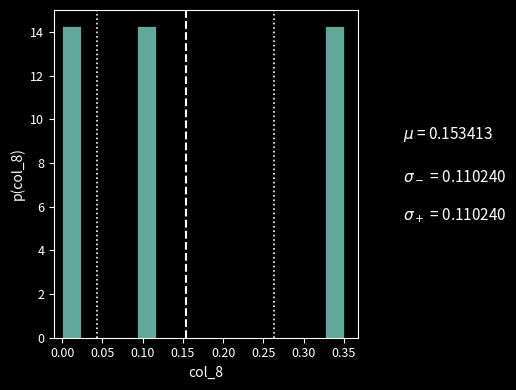

How tall is the bar that spans 0.000 to 0.025 on the x-axis? Neither the bar edges nor the heights are printed on the chart, so give them approximately, as read against the axes.

14.2